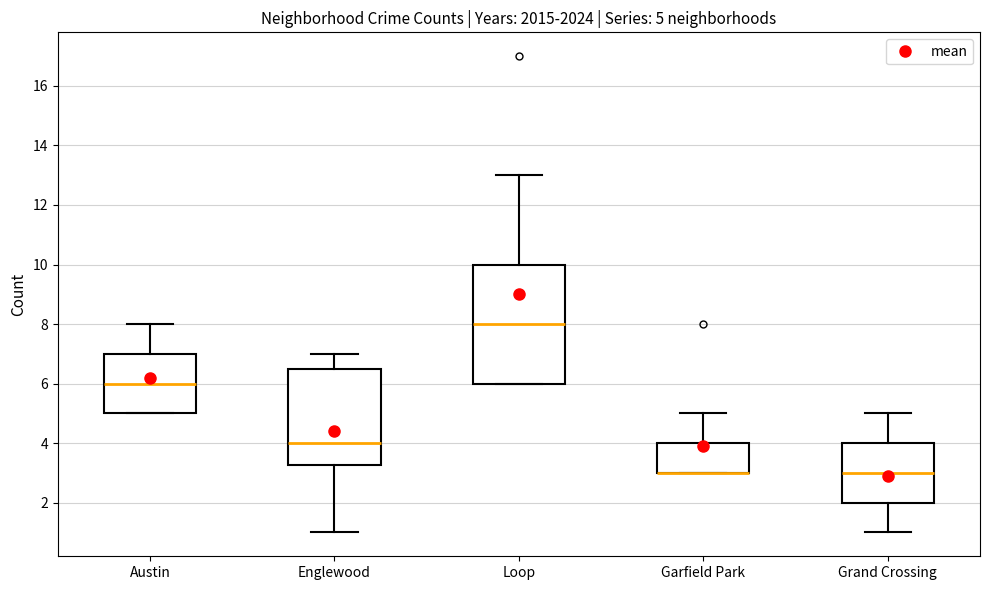

Comparing the boxes themselves (not the whiskers), which one is the tallest?

Loop